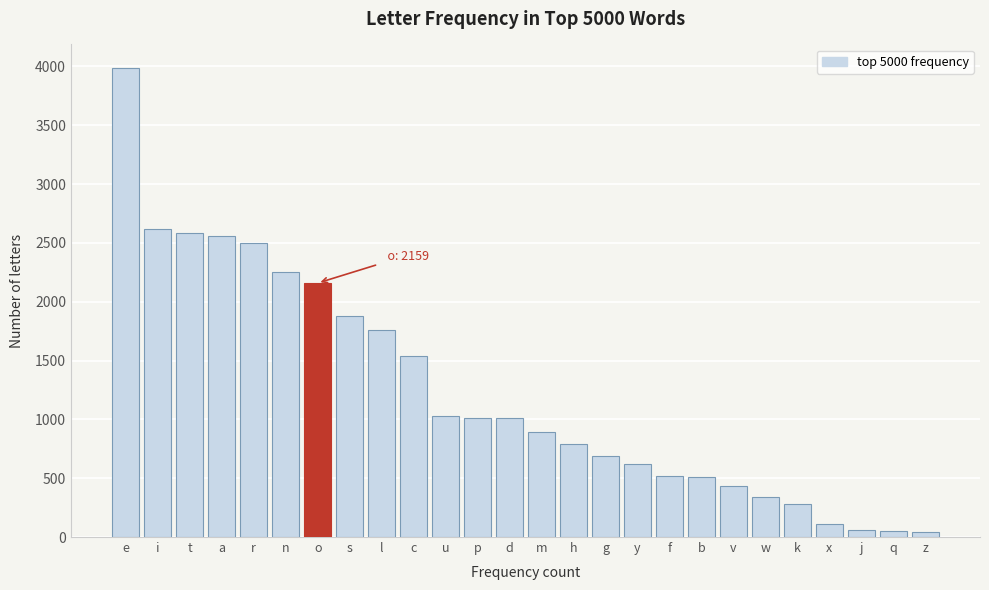

The value at m is 410. True or false?

False